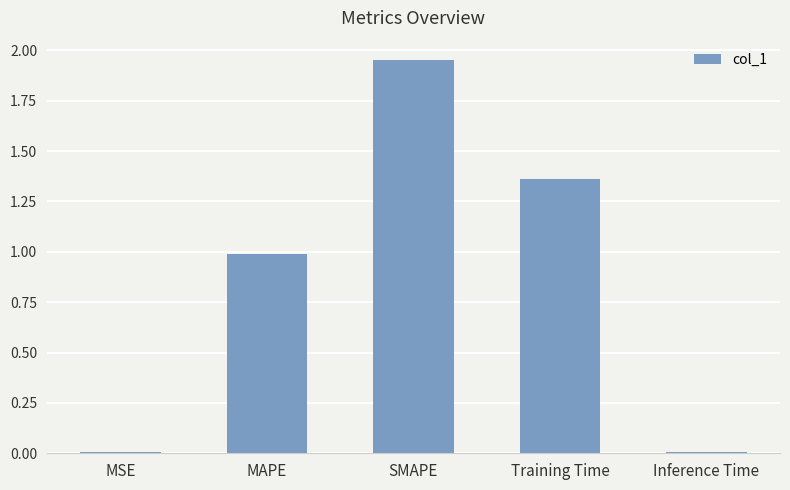

At which category does the chart reach its peak across all series?

SMAPE